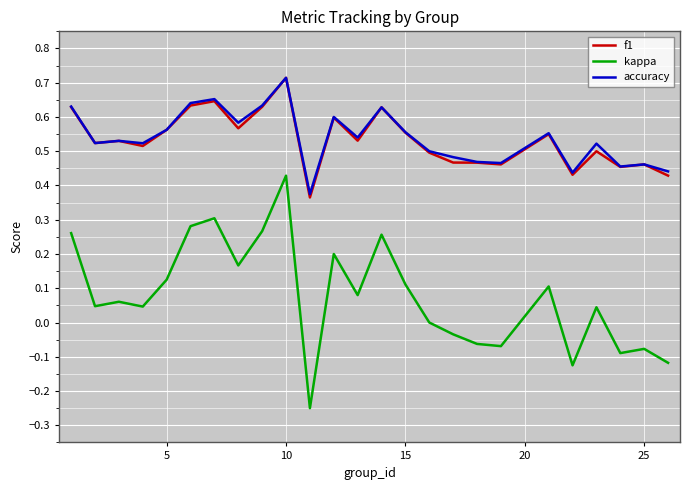

Which series has the widest spread of values?

kappa